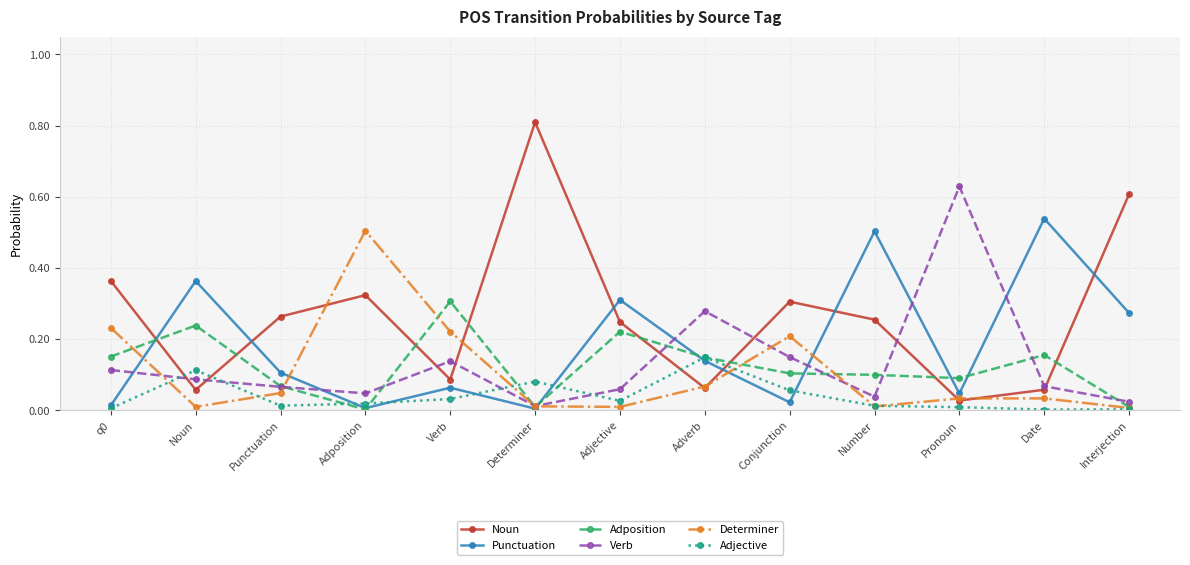

Is the value of Punctuation at Date greater than the value of Noun at Interjection?

No